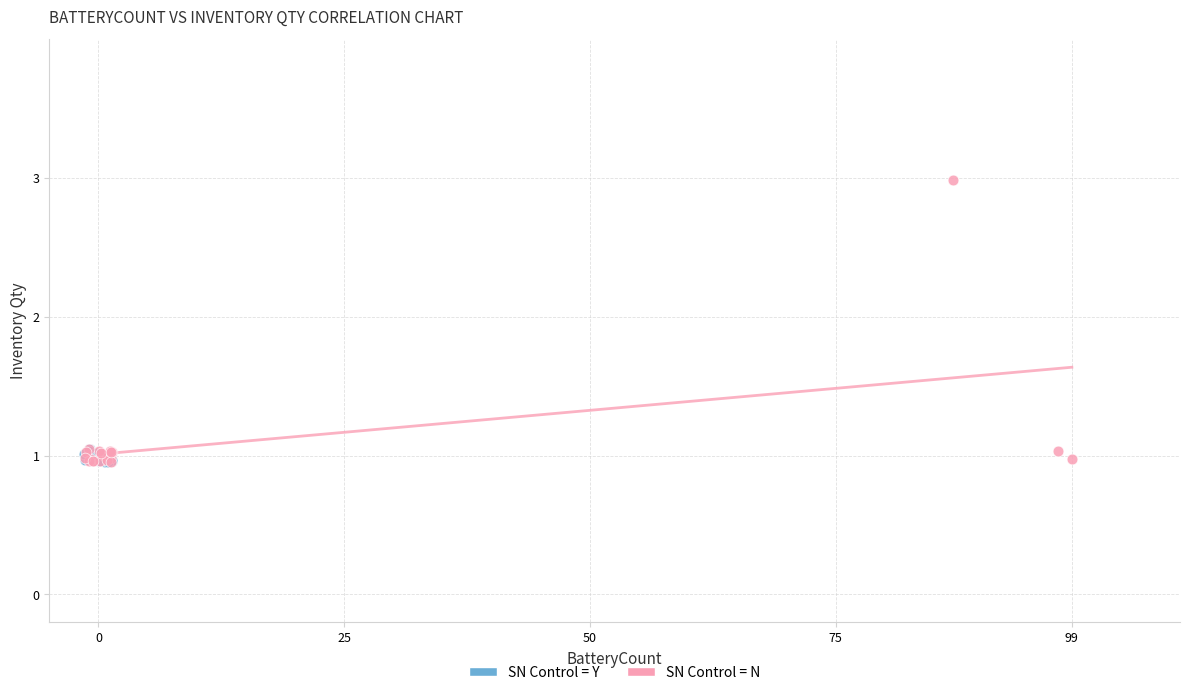

Which series has the largest Y range (max minus min)?

SN Control = N